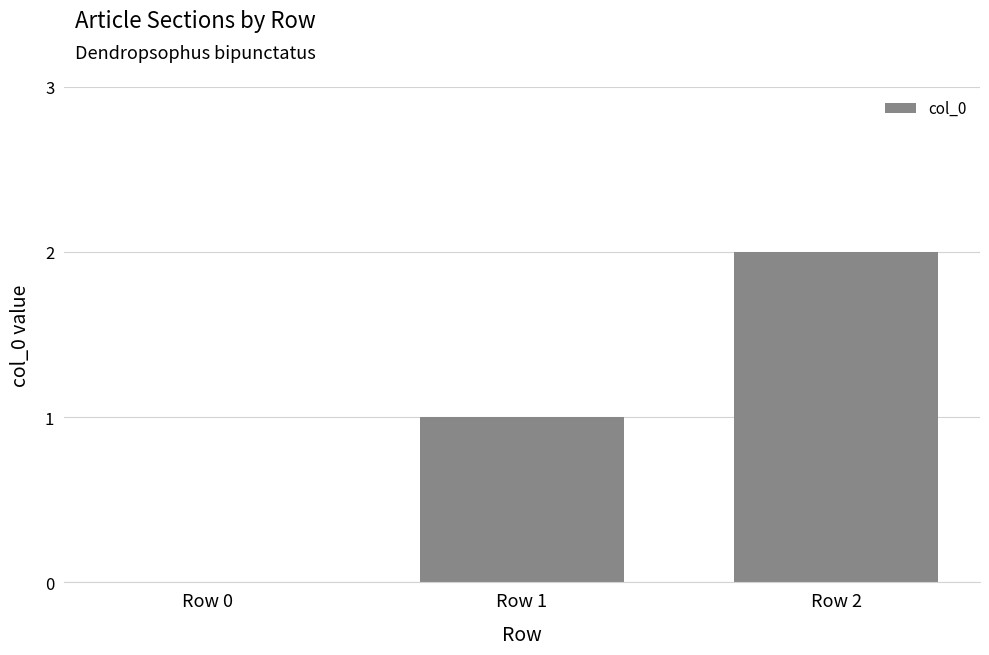

What is the sum of all values?

3